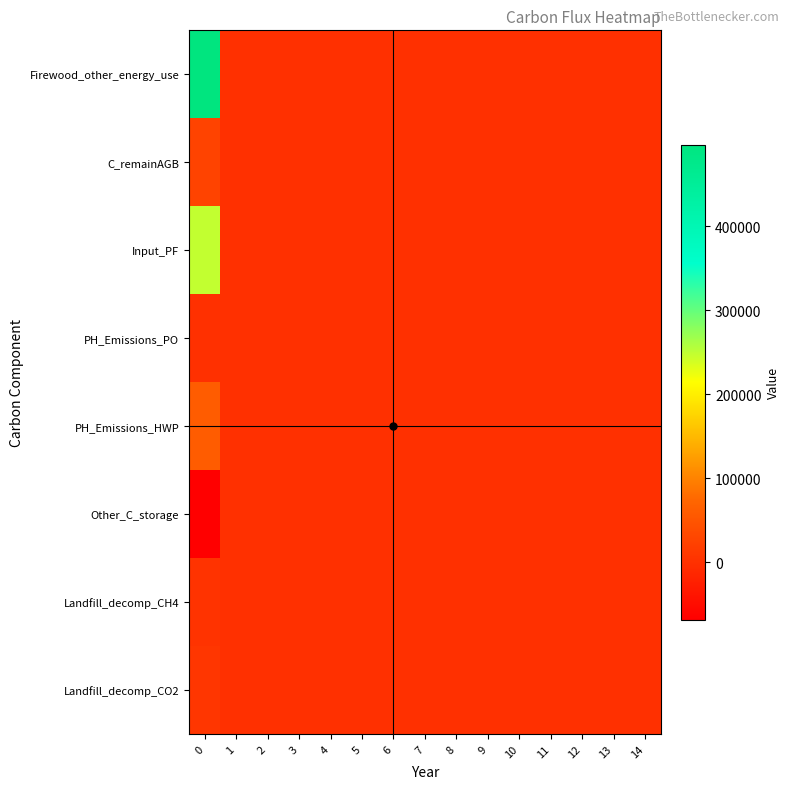

Reading left to right, what are all the values shown in this chart?

Firewood_other_energy_use: 0=497125.3	1=0.0	2=0.0	3=0.0	4=0.0	5=0.0	6=0.0	7=0.0	8=0.0	9=0.0	10=0.0	11=0.0	12=0.0	13=0.0	14=0.0
C_remainAGB: 0=25791.2	1=0.0	2=0.0	3=0.0	4=0.0	5=0.0	6=0.0	7=0.0	8=0.0	9=0.0	10=0.0	11=0.0	12=0.0	13=0.0	14=0.0
Input_PF: 0=248562.6	1=0.0	2=0.0	3=0.0	4=0.0	5=0.0	6=0.0	7=0.0	8=0.0	9=0.0	10=0.0	11=0.0	12=0.0	13=0.0	14=0.0
PH_Emissions_PO: 0=0.0	1=0.0	2=0.0	3=0.0	4=0.0	5=0.0	6=0.0	7=0.0	8=0.0	9=0.0	10=0.0	11=0.0	12=0.0	13=0.0	14=0.0
PH_Emissions_HWP: 0=61170.1	1=0.0	2=0.0	3=0.0	4=0.0	5=0.0	6=0.0	7=0.0	8=0.0	9=0.0	10=0.0	11=0.0	12=0.0	13=0.0	14=0.0
Other_C_storage: 0=-67940.5	1=0.0	2=0.0	3=0.0	4=0.0	5=0.0	6=0.0	7=0.0	8=0.0	9=0.0	10=0.0	11=0.0	12=0.0	13=0.0	14=0.0
Landfill_decomp_CH4: 0=2711.6	1=0.0	2=0.0	3=0.0	4=0.0	5=0.0	6=0.0	7=0.0	8=0.0	9=0.0	10=0.0	11=0.0	12=0.0	13=0.0	14=0.0
Landfill_decomp_CO2: 0=7456.9	1=0.0	2=0.0	3=0.0	4=0.0	5=0.0	6=0.0	7=0.0	8=0.0	9=0.0	10=0.0	11=0.0	12=0.0	13=0.0	14=0.0